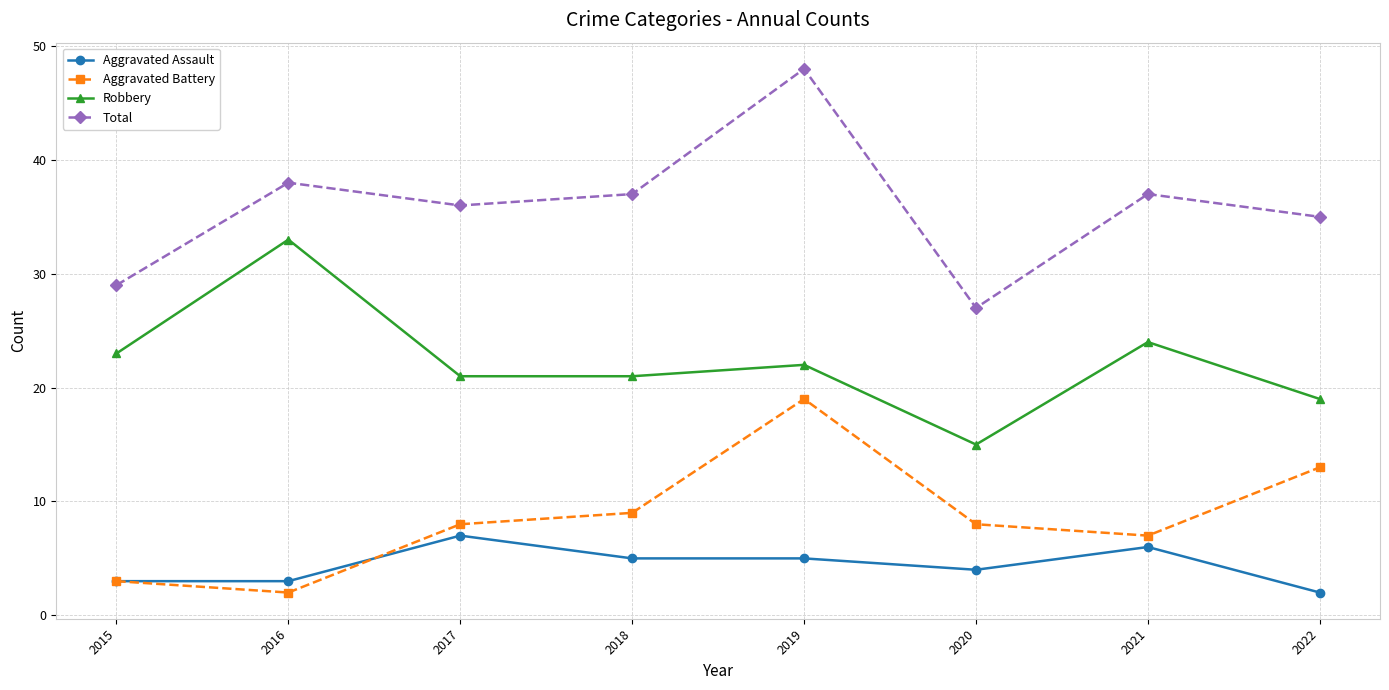

How many lines are shown in the chart?

4